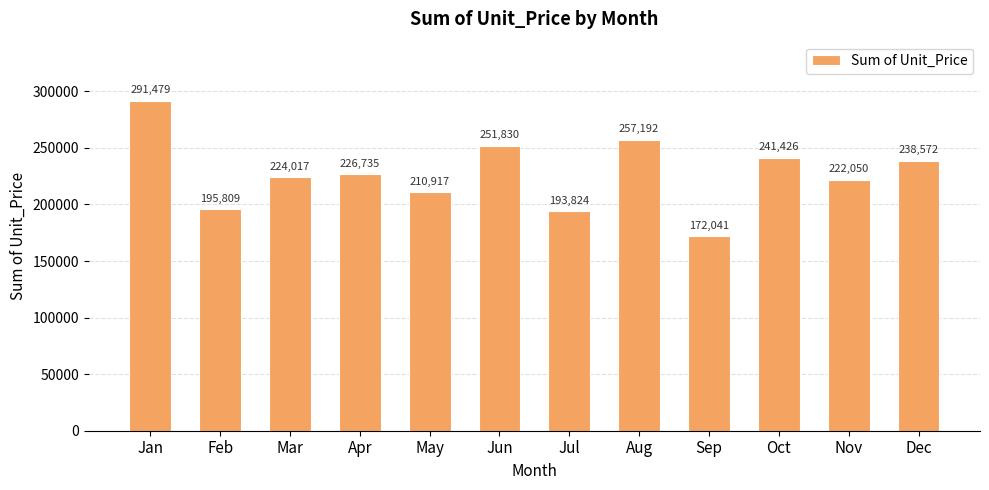

List the labels in order of value, smallest first.

Sep, Jul, Feb, May, Nov, Mar, Apr, Dec, Oct, Jun, Aug, Jan